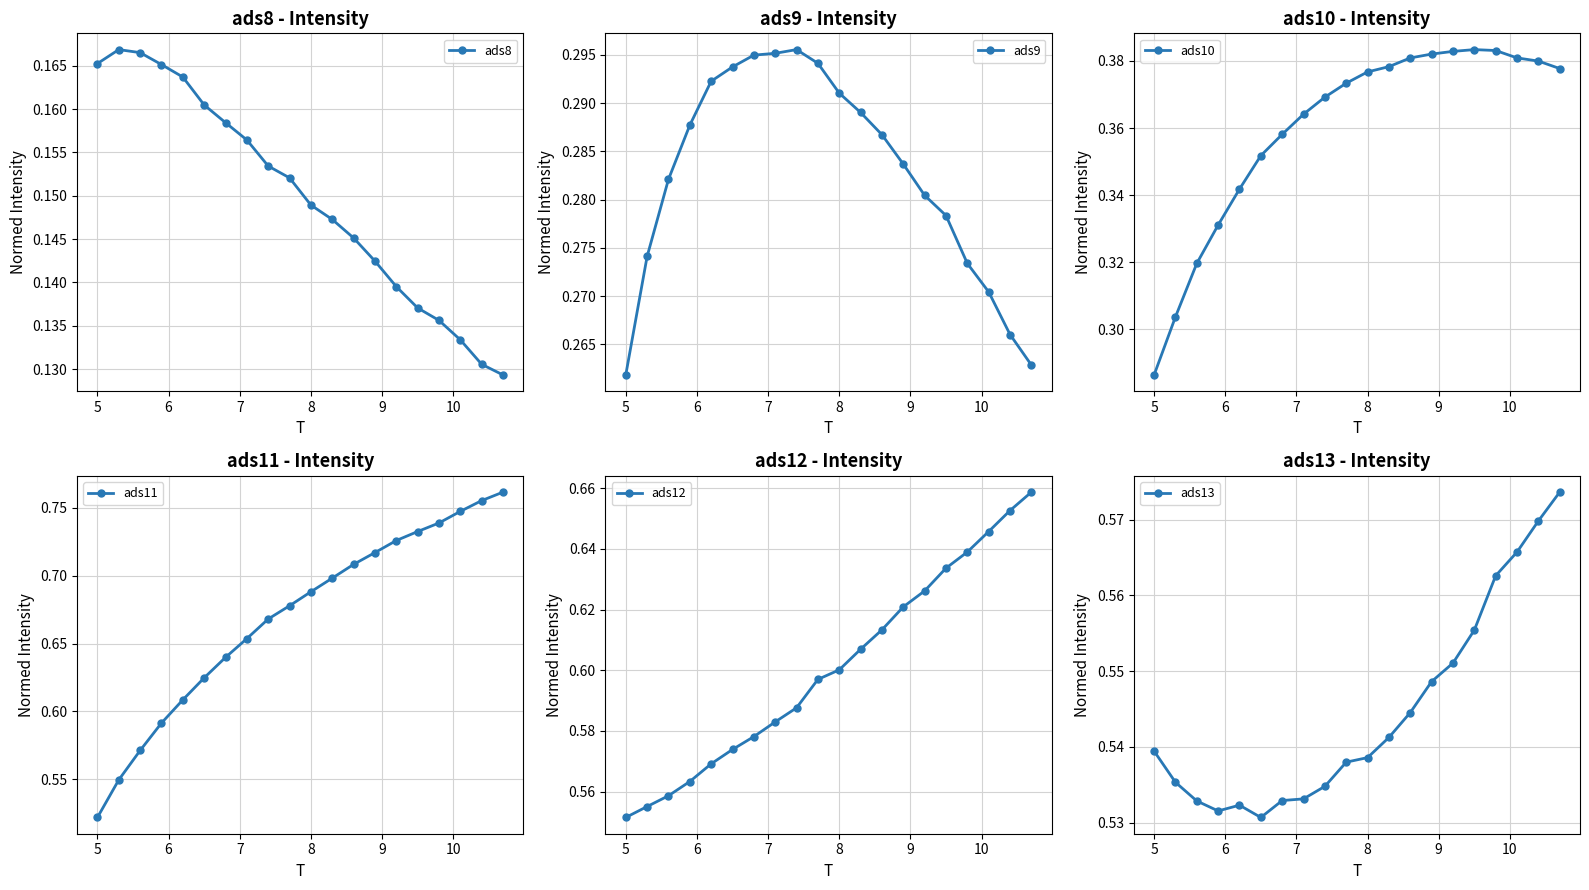

True or false: ads13 has more than 1 points higher than both neighbors.

False